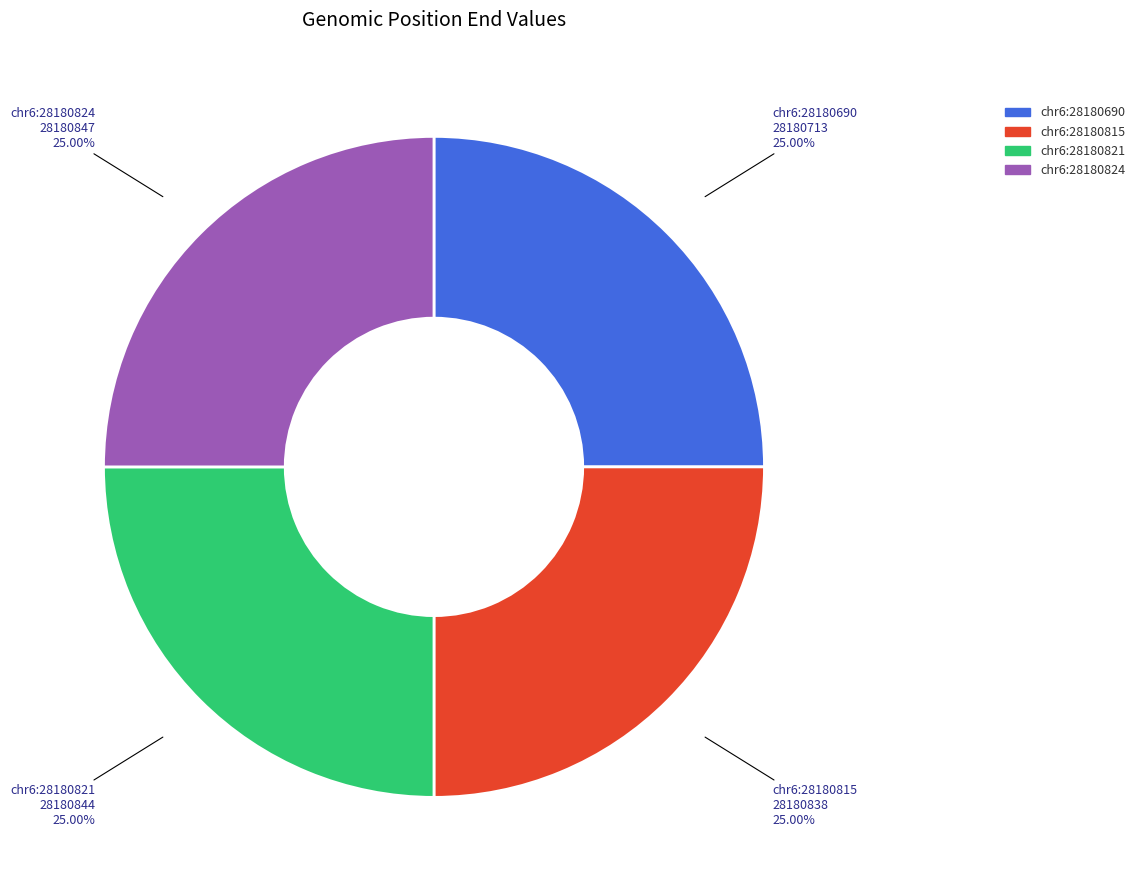

Count the number of slices in the pie.

4